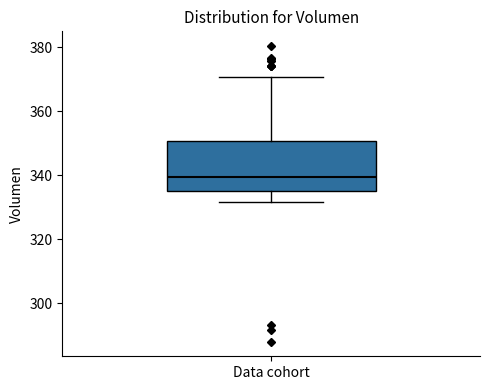

Read this box plot against the y-axis: the position of the median line, the range covered by the box, and the ends of both whiskers. The values are not printed on the chart, so give them approximately, as read against the axis.

median 340, box 336 to 350, whiskers 332 to 370